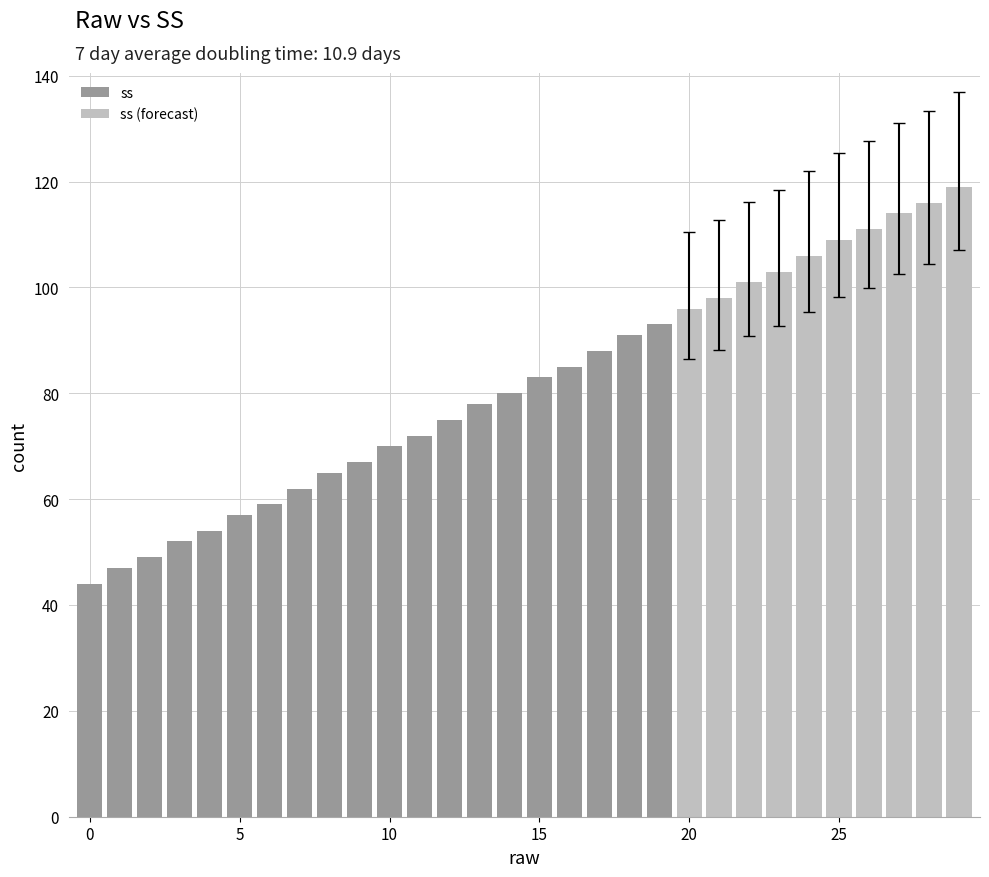

Reading left to right, what are all the values shown in this chart?

0=44	1=47	2=49	3=52	4=54	5=57	6=59	7=62	8=65	9=67	10=70	11=72	12=75	13=78	14=80	15=83	16=85	17=88	18=91	19=93	20=96	21=98	22=101	23=103	24=106	25=109	26=111	27=114	28=116	29=119